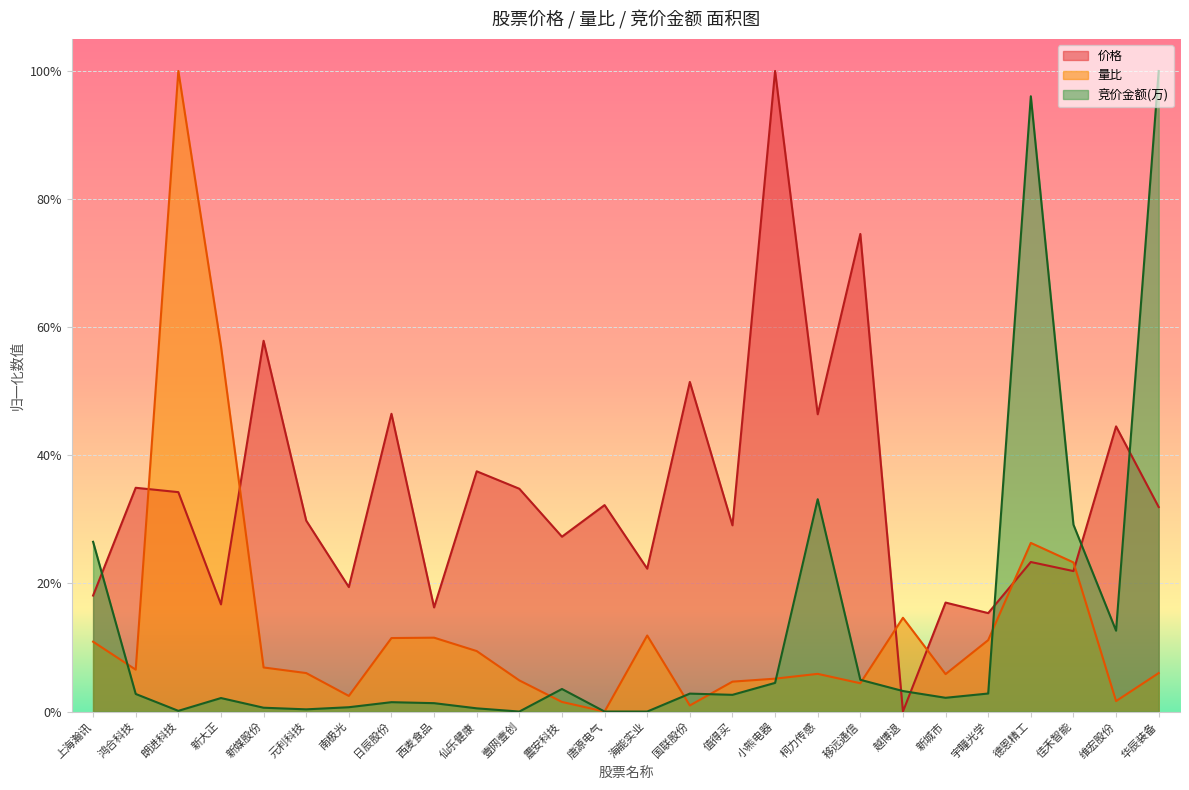

How many interior local valleys does the 量比 series have?

7